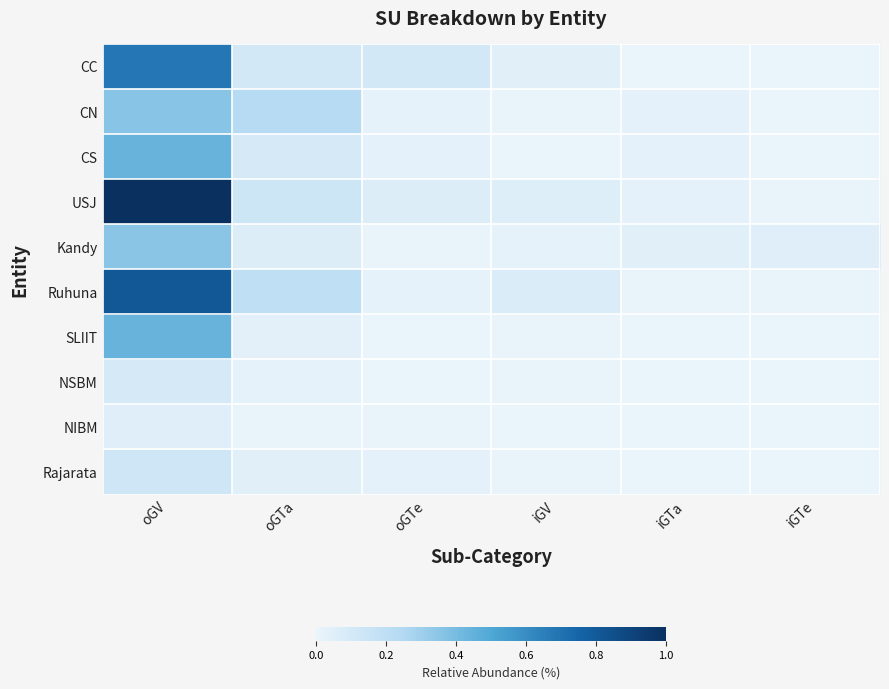

At how many categories does at least one series exceed 0?

6